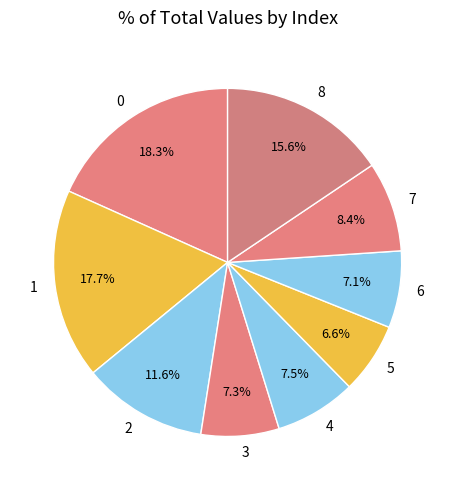

How many segments does this pie chart have?

9